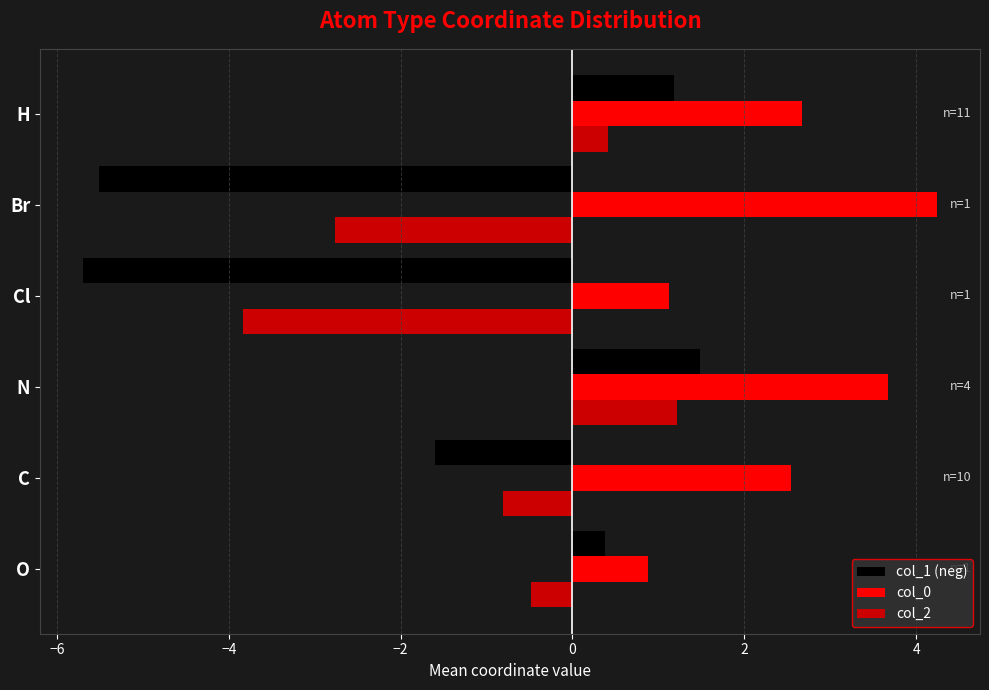

What is the difference between the maximum and minimum values in the col_2 series?

5.0